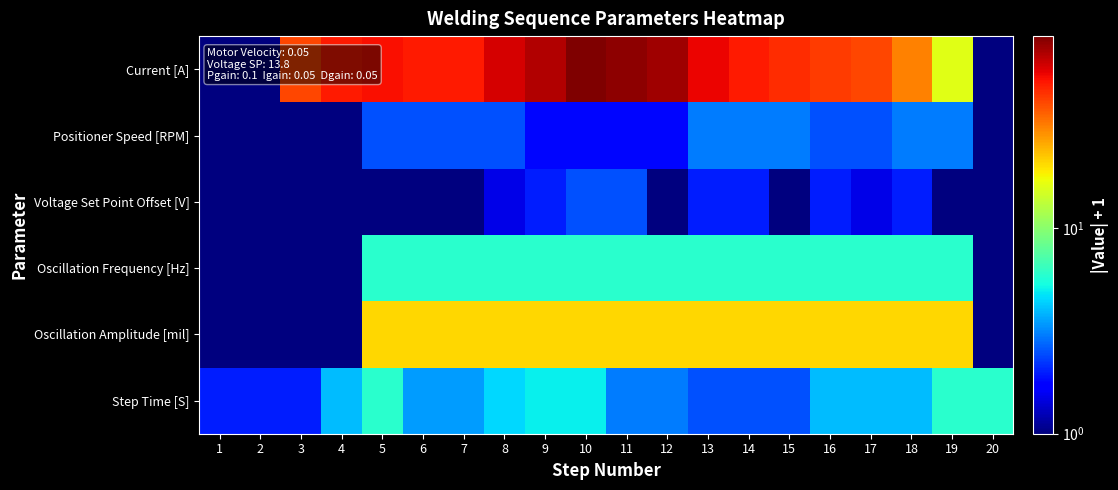

What is the total value across all series at 2?

7.0